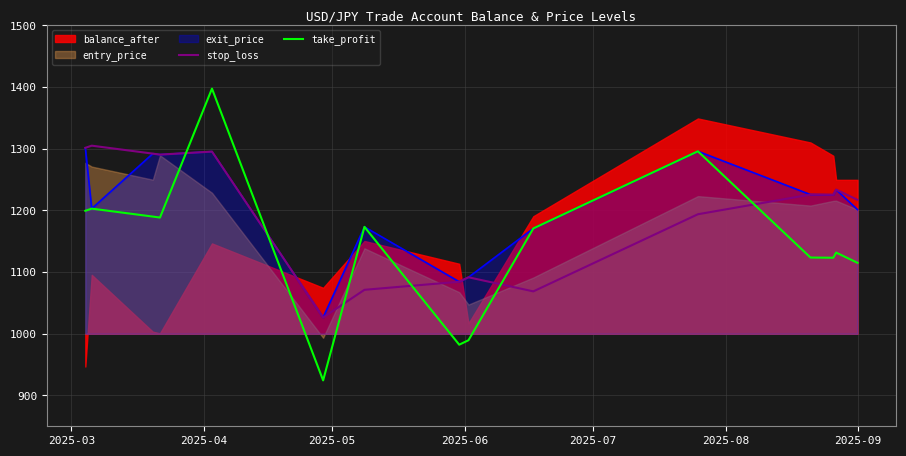

How many times do take_profit and stop_loss cross each other?

6